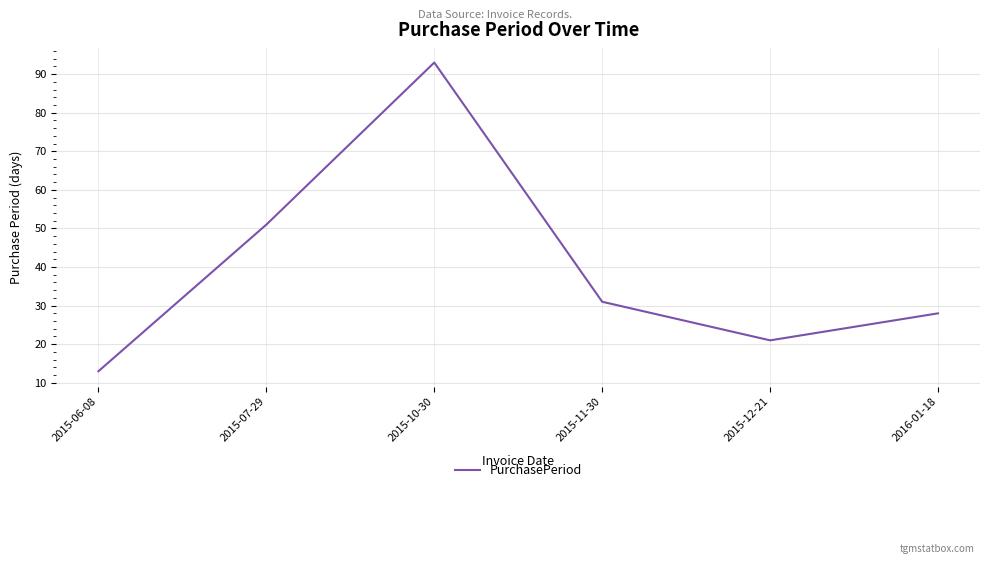

Reading left to right, what are all the values shown in this chart?

2015-06-08=13	2015-07-29=51	2015-10-30=93	2015-11-30=31	2015-12-21=21	2016-01-18=28